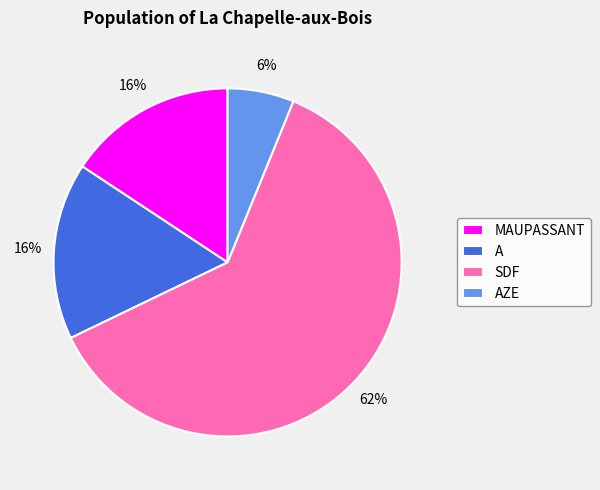

Which category has the smallest portion of the pie?

AZE